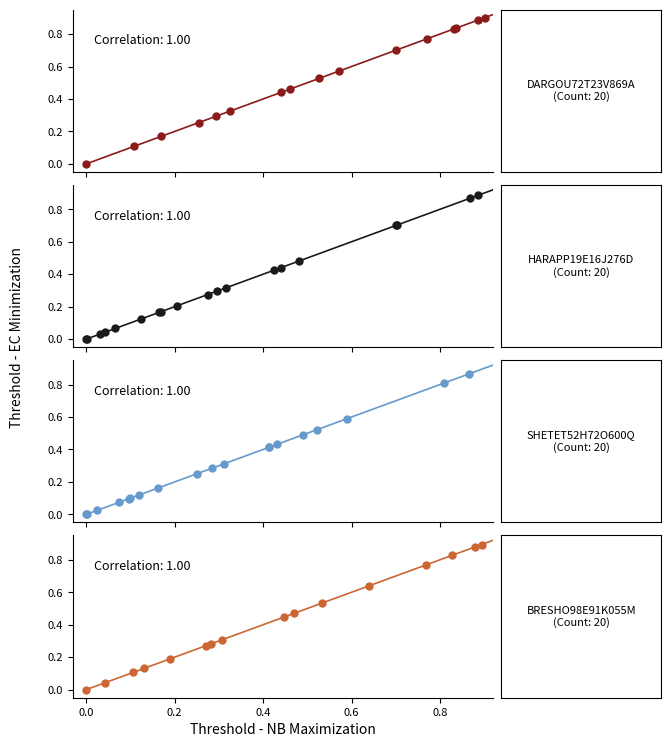

What is the average value of the BRESHO98E91K055M series?

0.5